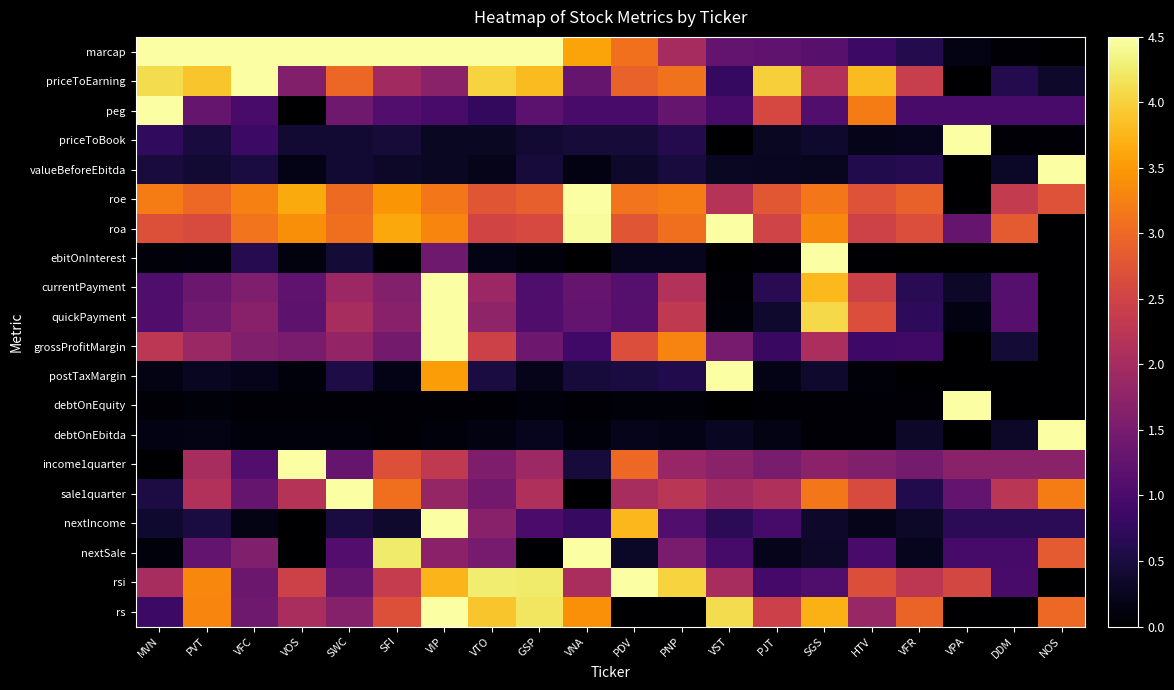

Which has a higher value, VTO or SGS?

VTO